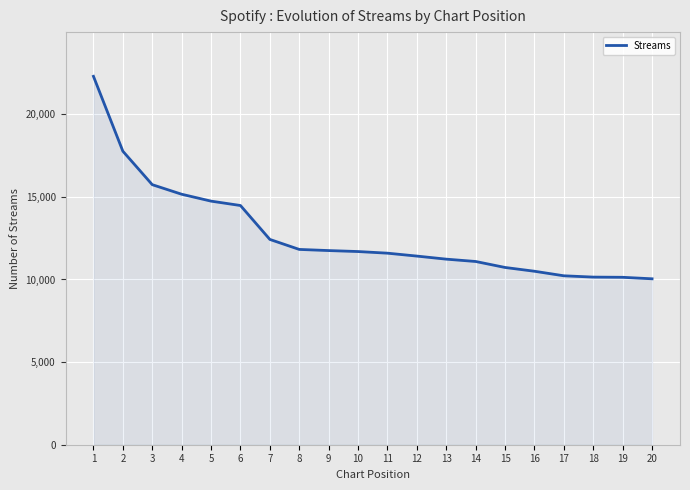

What is the difference between the values at 16 and 12?

918